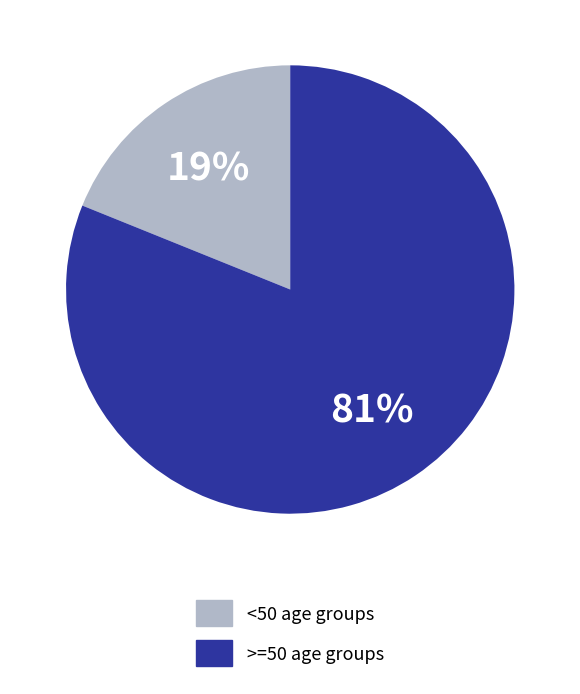

How many slices are in this pie chart?

2